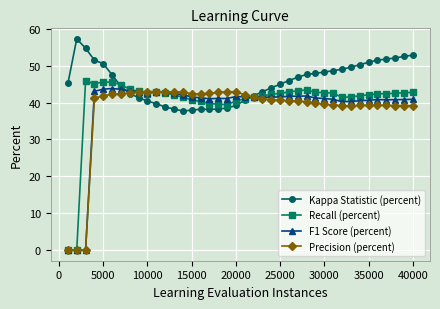

Which series has the largest total across all categories?

Kappa Statistic (percent)